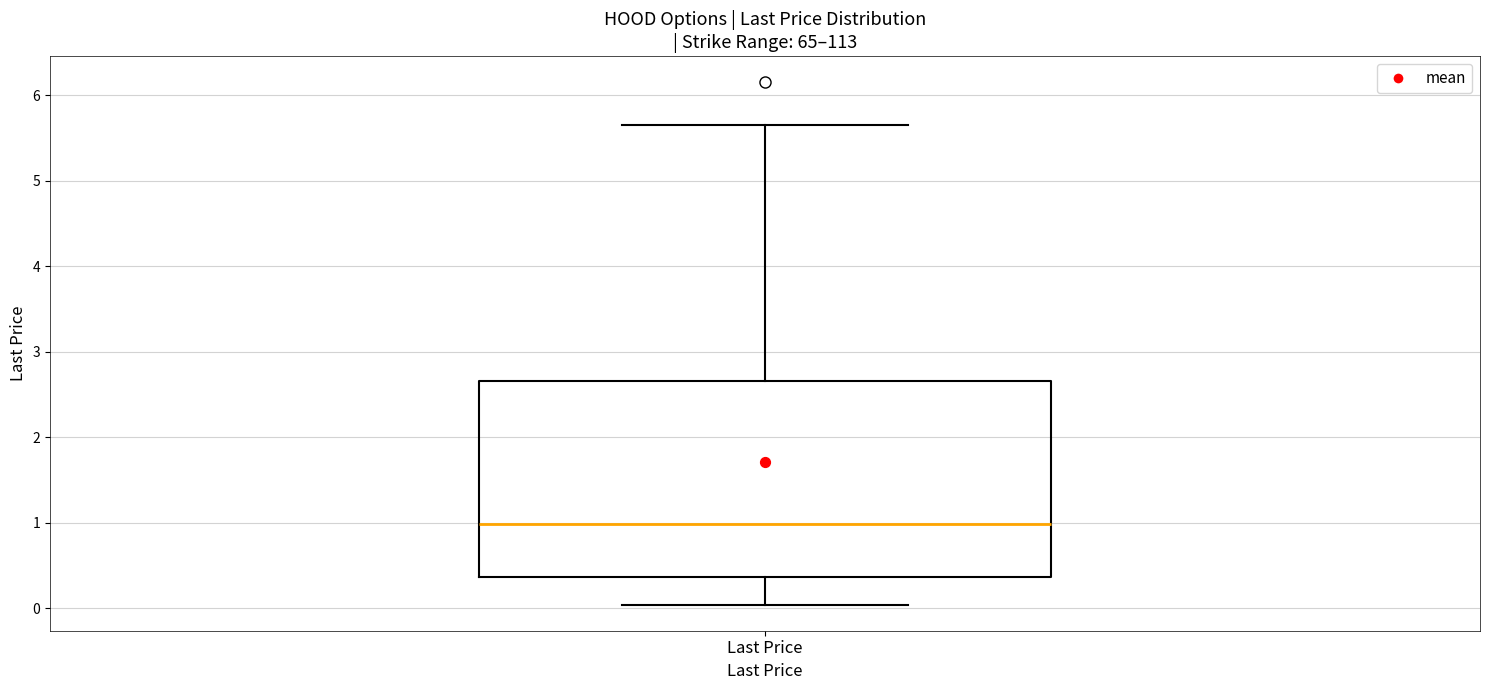

Read this box plot against the y-axis: the position of the median line, the range covered by the box, and the ends of both whiskers. The values are not printed on the chart, so give them approximately, as read against the axis.

median 1.0, box 0.4 to 2.7, whiskers 0.0 to 5.7